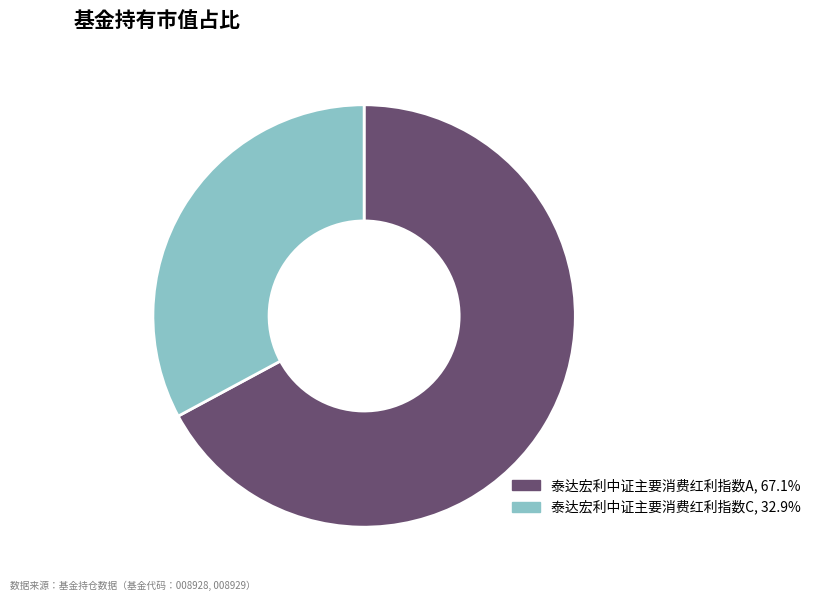

The 泰达宏利中证主要消费红利指数C slice represents 33% of the pie. True or false?

True